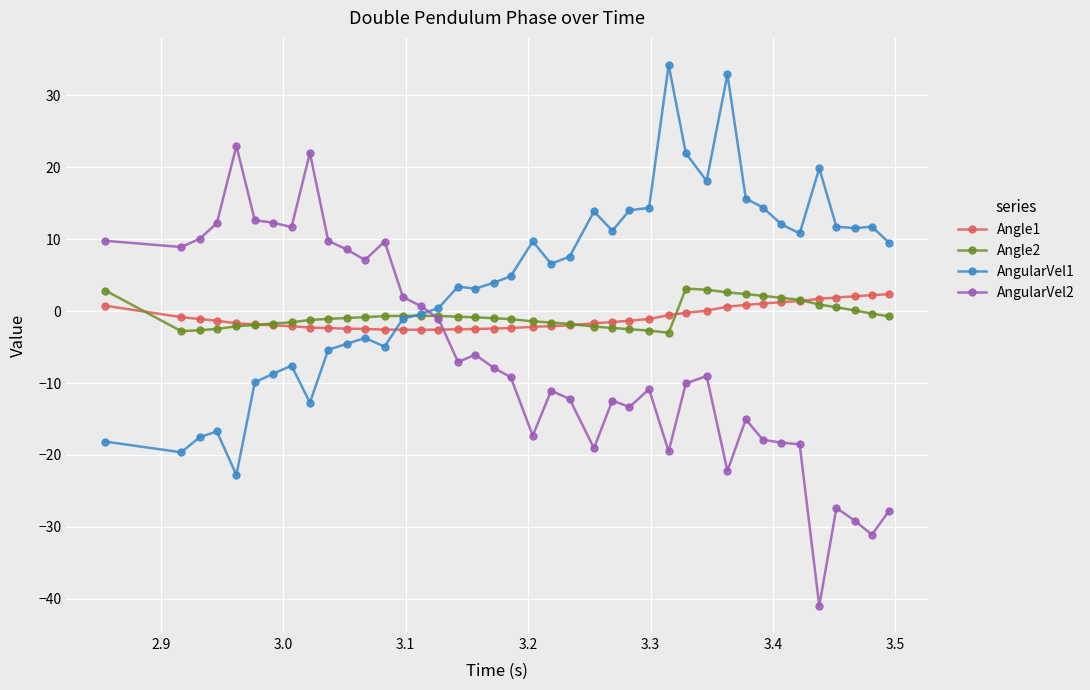

How many data points in AngularVel1 are above 6?

20